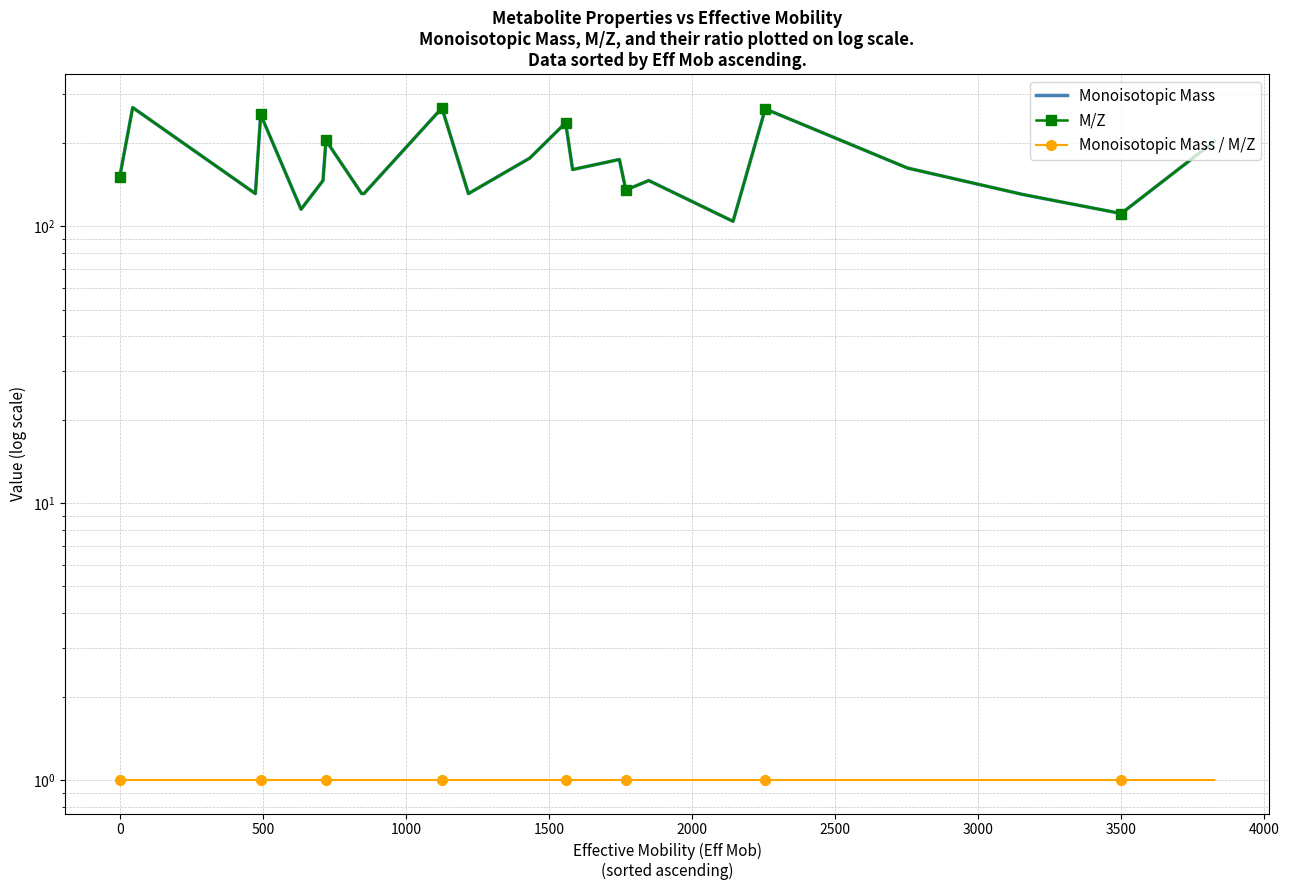

What are all the series names shown in the legend?

Monoisotopic Mass, M/Z, Monoisotopic Mass / M/Z